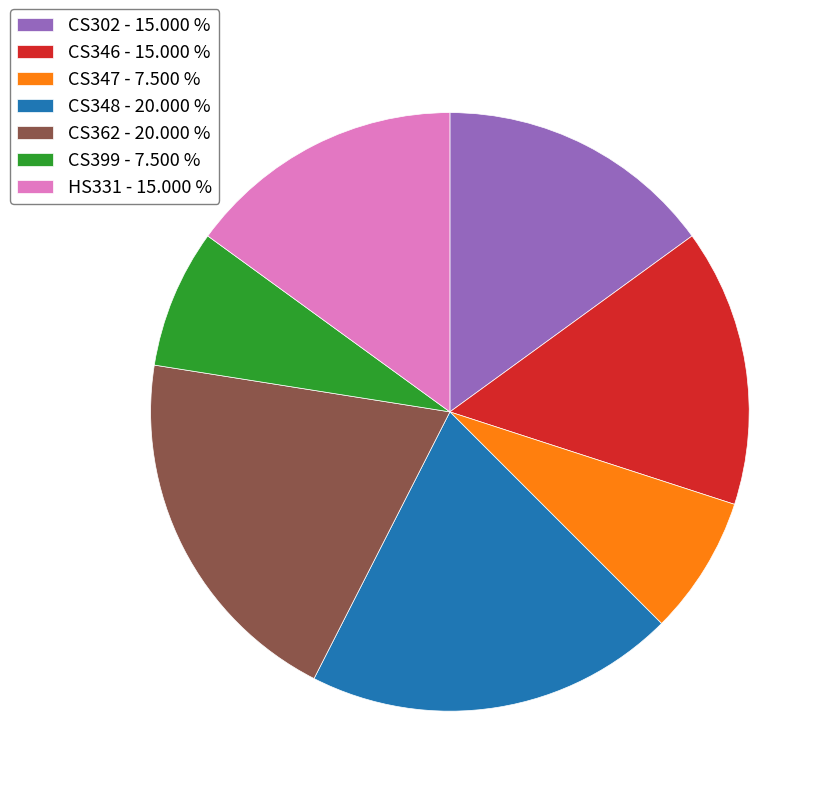

The CS362 slice represents 20% of the pie. True or false?

True